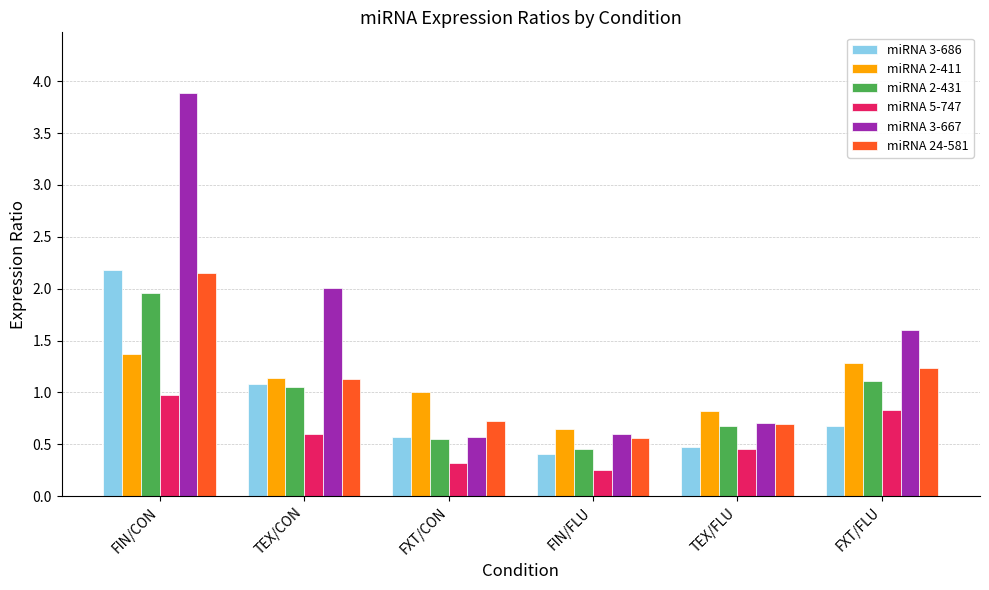

What is the value of the miRNA 2-411 bar at the 6th from the left?

1.3